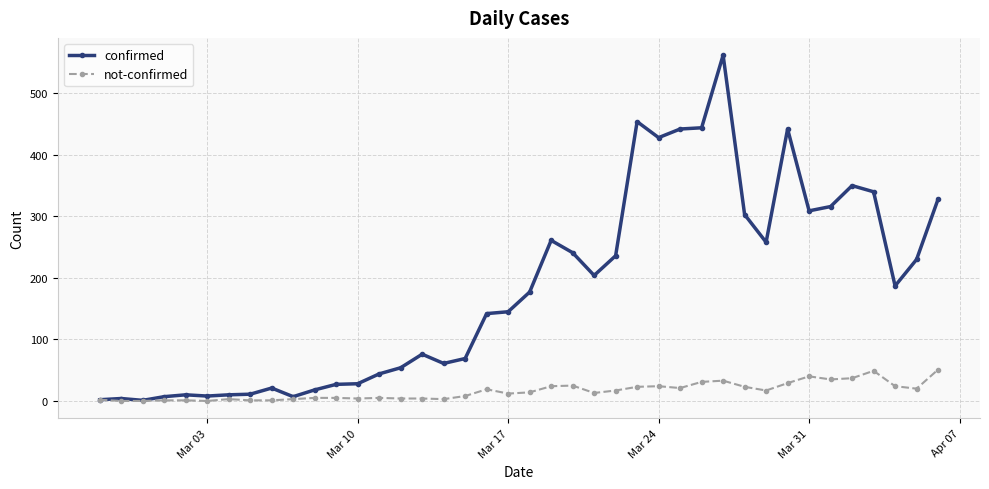

True or false: not-confirmed has more than 2 interior local peaks.

True